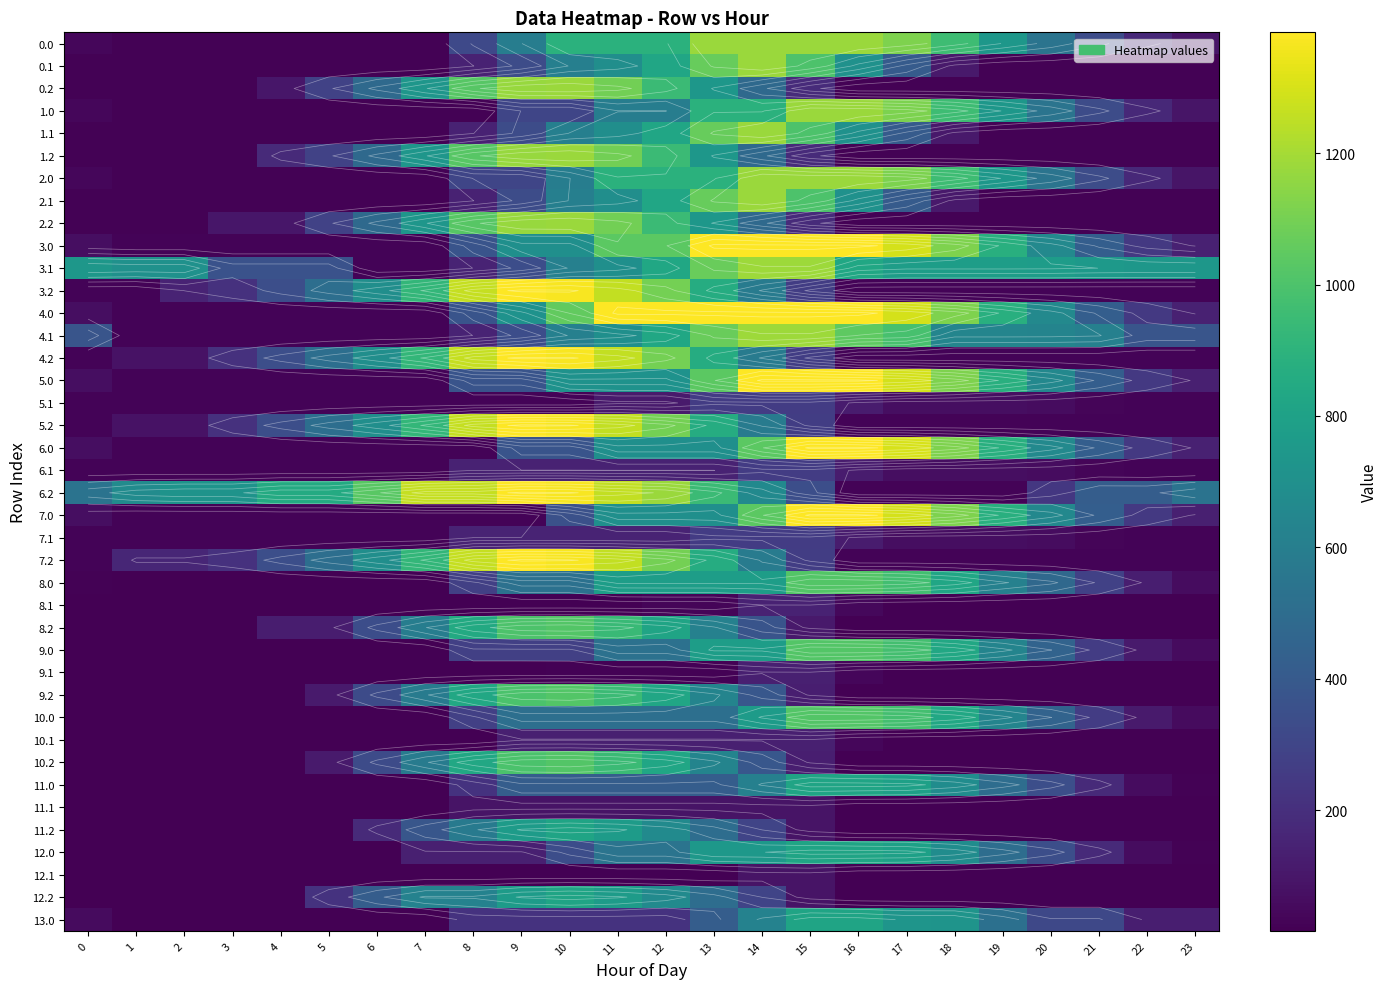

List the labels in order of 3.2 value, largest first.

9, 10, 8, 11, 12, 7, 13, 6, 14, 5, 4, 15, 3, 2, 0, 1, 16, 17, 18, 19, 20, 21, 22, 23